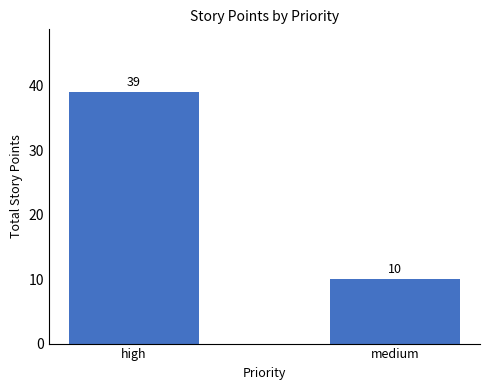

What is the sum of all values?

49